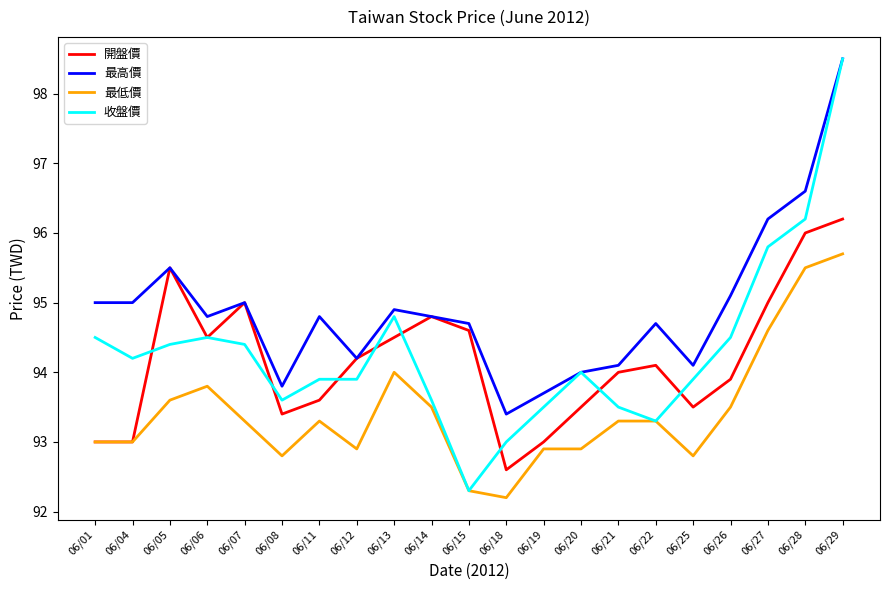

What is the difference between the highest and lowest values at 06/12?

1.3